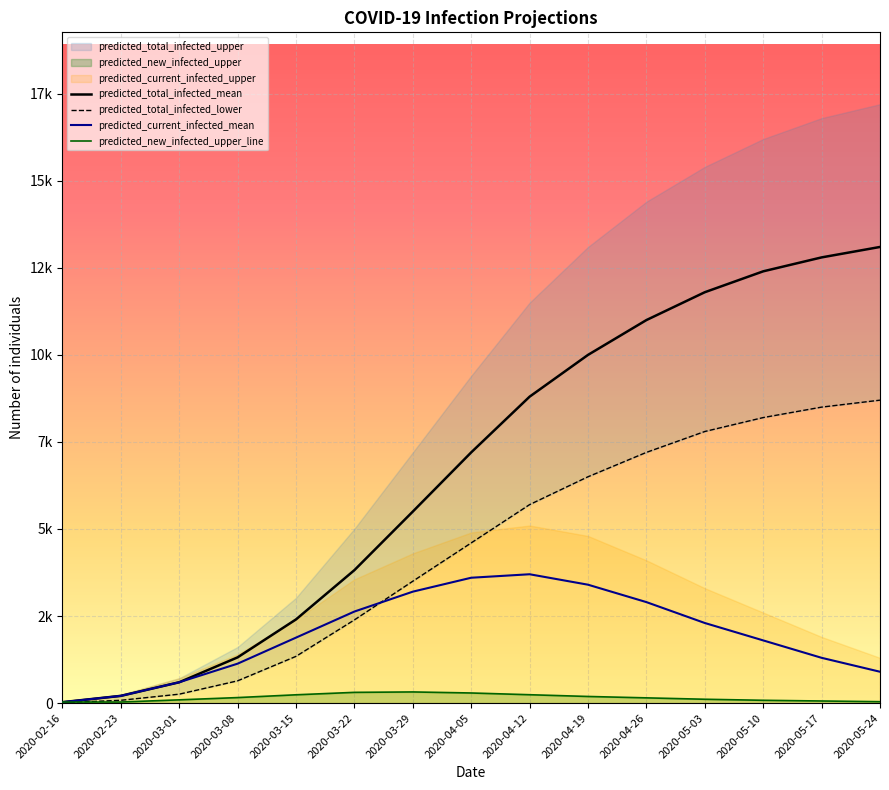

Which series has the largest total across all categories?

predicted_total_infected_mean